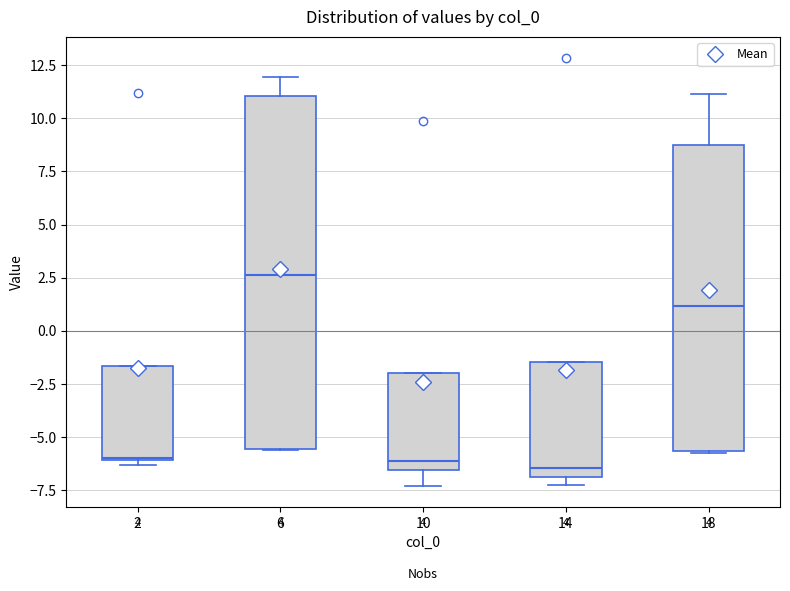

Reading left to right, transcribe this box plot: for each box, give where its median line is, the range the box spans, and where its two whiskers end, as read against the y-axis. The values are not printed on the chart, so give them approximately, as read against the axis.

2: median -6.0, box -6.0 to -1.5, whiskers -6.5 to -1.5
6: median 2.5, box -5.5 to 11.0, whiskers -5.5 to 12.0
10: median -6.0, box -6.5 to -2.0, whiskers -7.5 to -2.0
14: median -6.5, box -7.0 to -1.5, whiskers -7.0 (just below the box's lower edge) to -1.5
18: median 1.0, box -5.5 to 8.5, whiskers -5.5 to 11.0